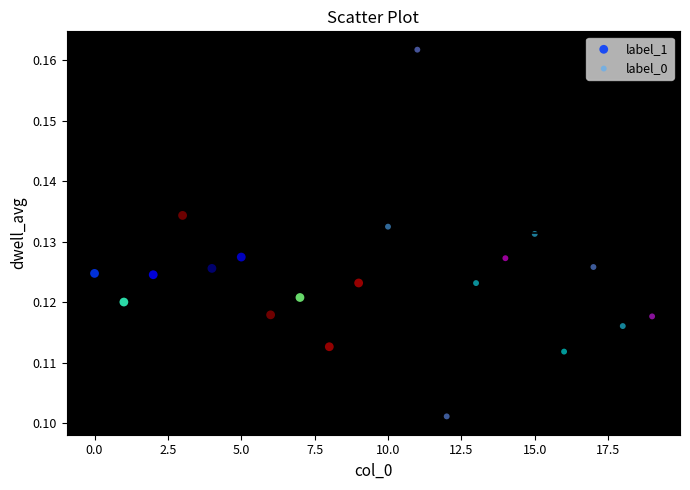

Which series has the largest Y range (max minus min)?

label_0